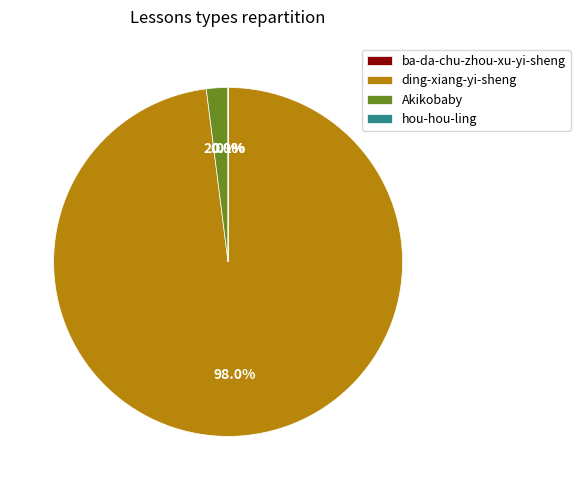

Which slice is the largest?

ding-xiang-yi-sheng